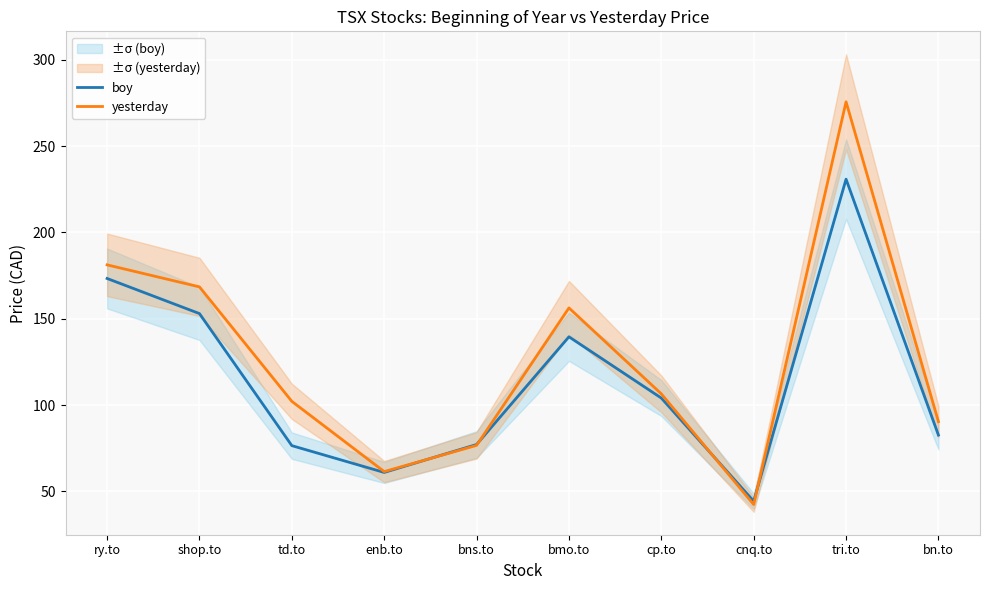

Which category has the highest value in the yesterday series?

tri.to